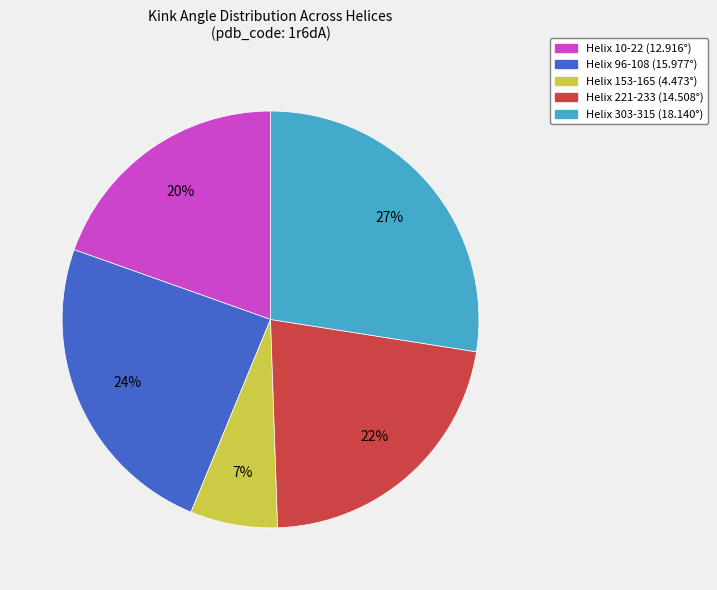

How many segments does this pie chart have?

5